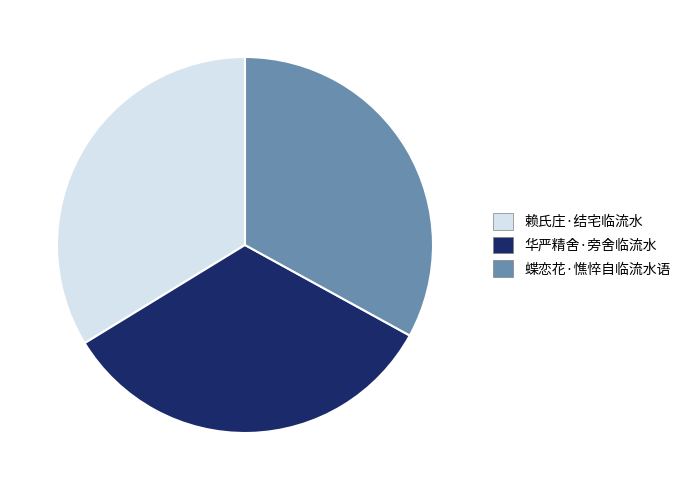

Do 蝶恋花·憔悴自临流水语 and 赖氏庄·结宅临流水 together represent more than half of the pie?

Yes